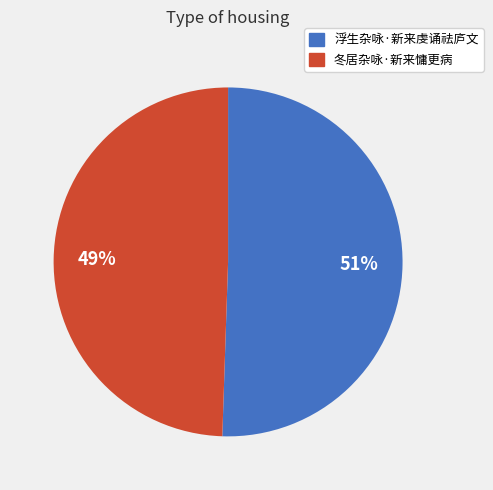

Does 冬居杂咏·新来慵更病 account for over 50% of the chart?

No